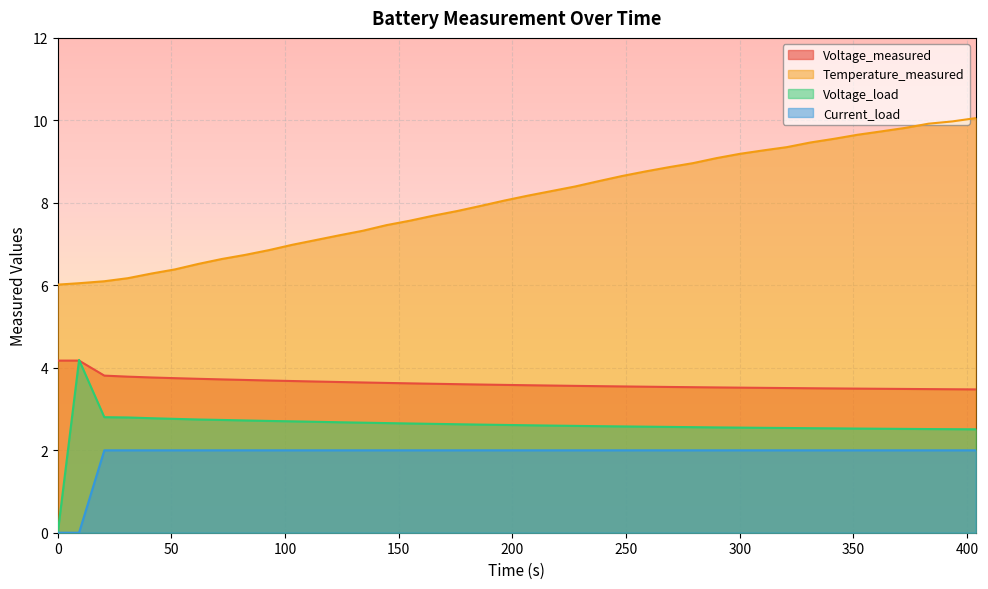

How many lines are shown in the chart?

4